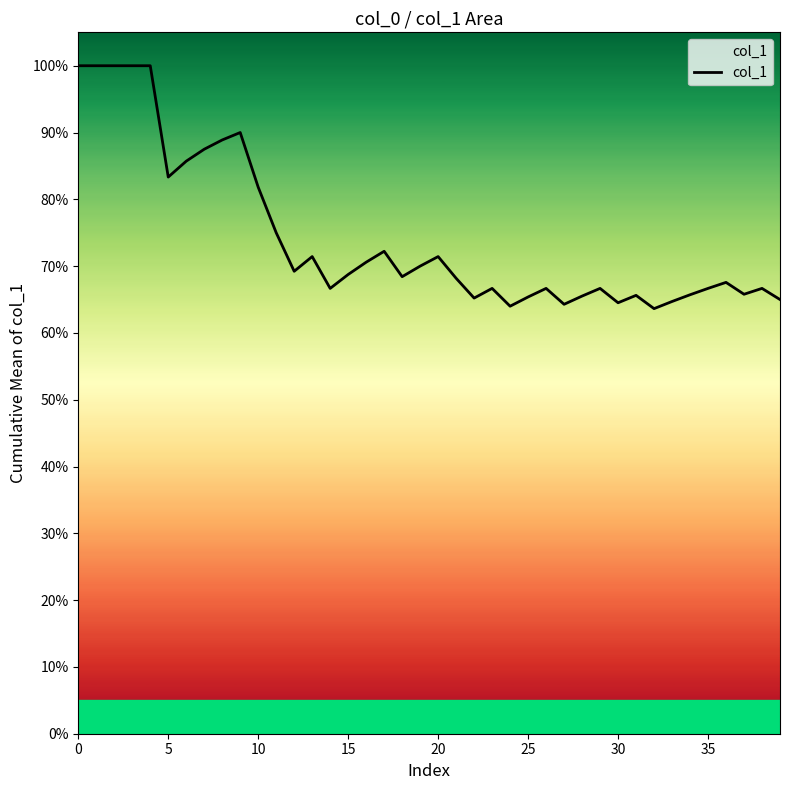

Where is the first local maximum?

9